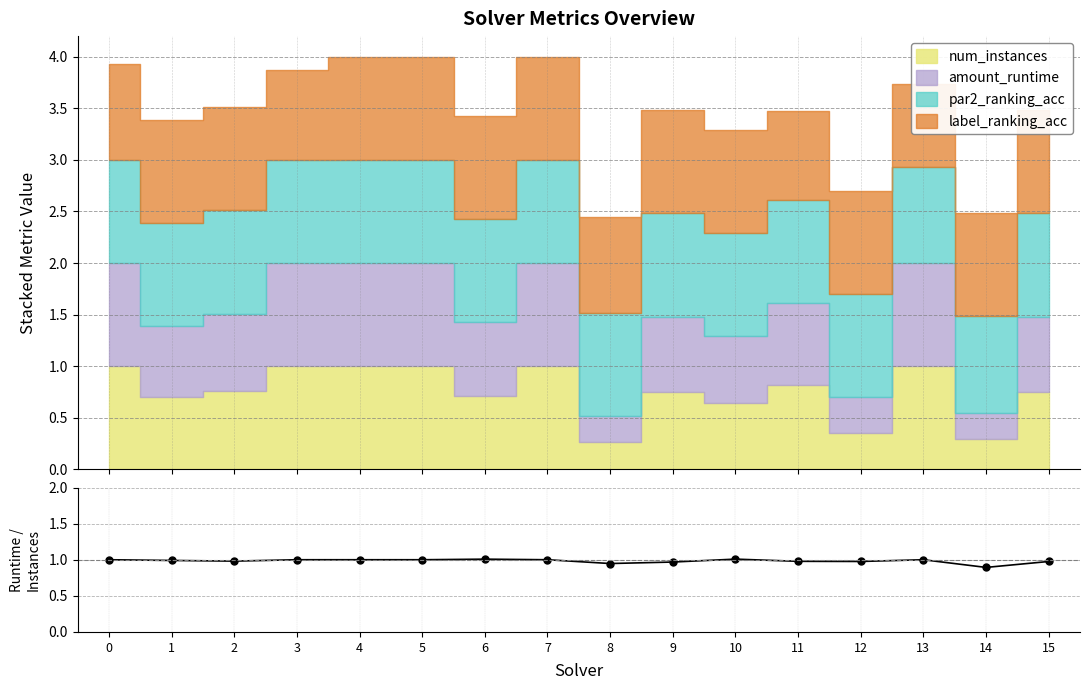

List the labels in order of value, smallest first.

14, 8, 9, 15, 12, 11, 2, 1, 0, 3, 4, 5, 7, 13, 6, 10